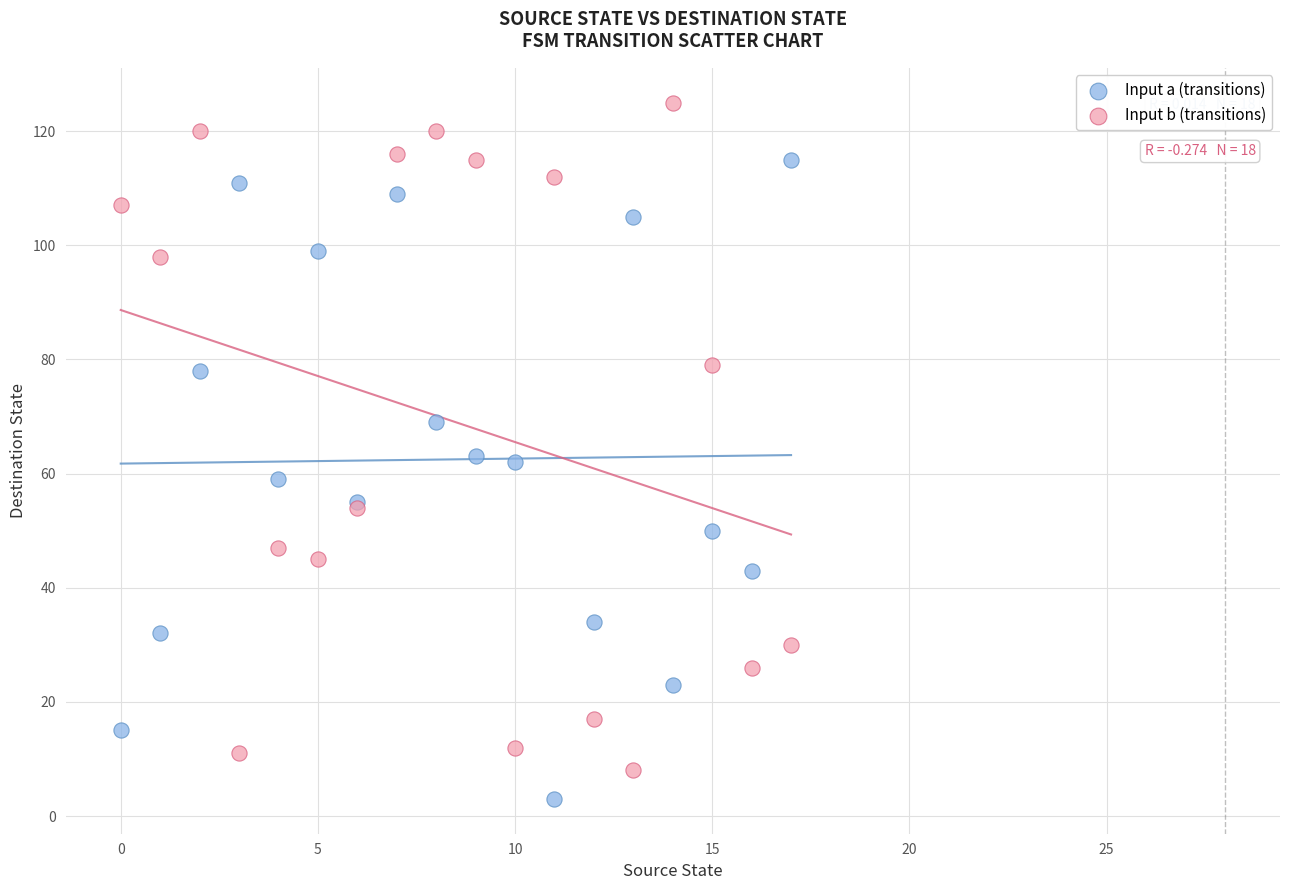

Which series reaches the maximum Y coordinate?

Input b (transitions)